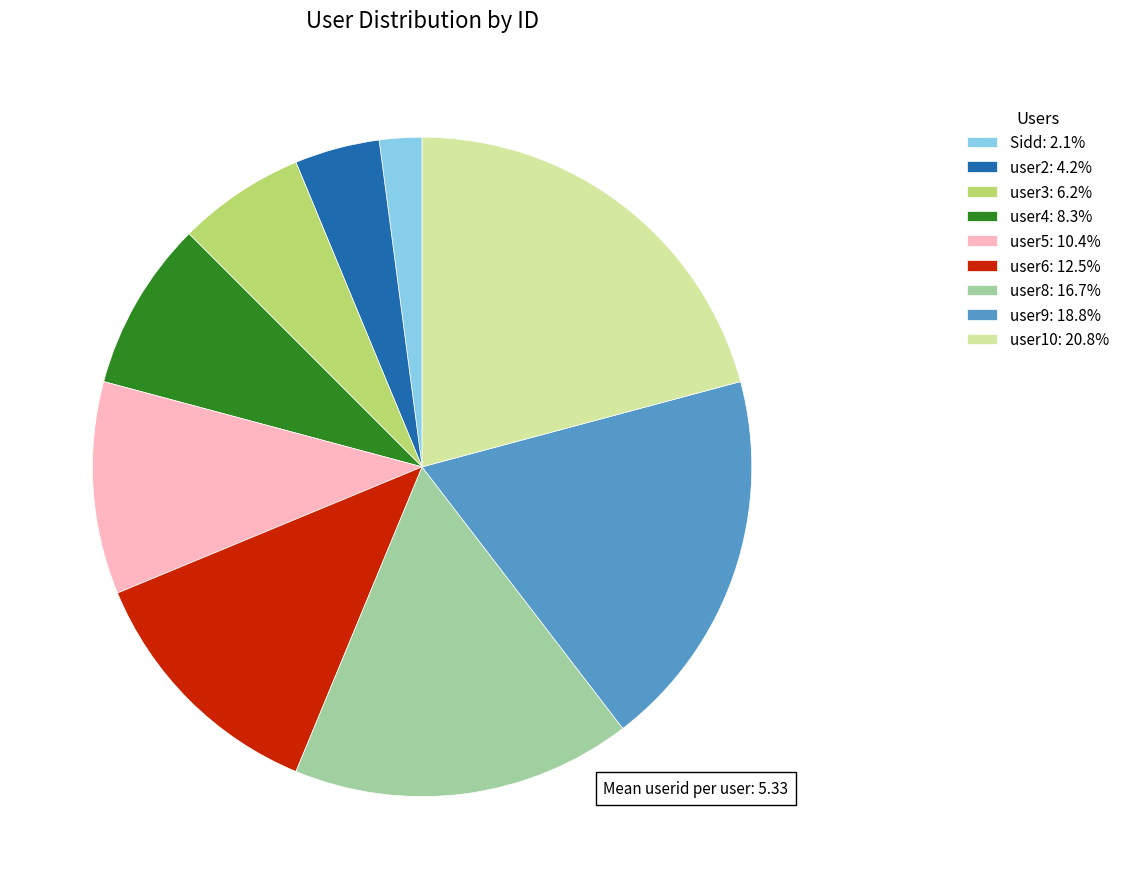

Between user3 and user10, which is larger?

user10